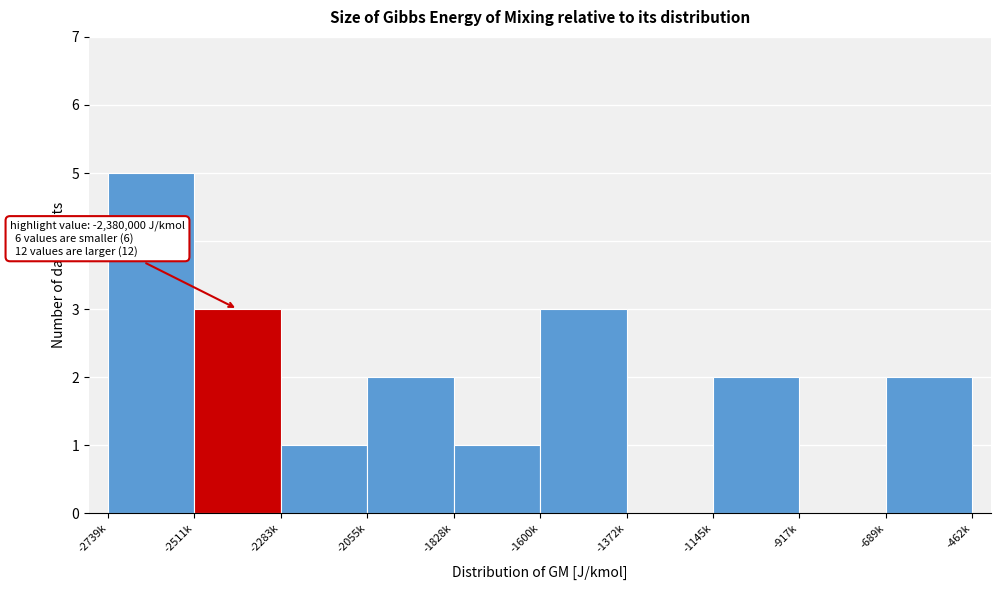

Reading left to right, extract all data points from this chart.

-2739k=5	-2511k=3	-2283k=1	-2055k=2	-1828k=1	-1600k=3	-1372k=0	-1145k=2	-917k=0	-689k=2